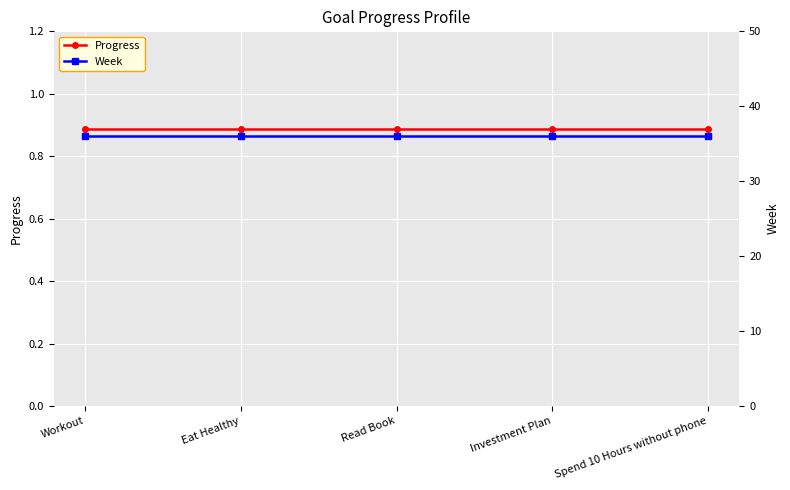

What position from the left is Eat Healthy?

2